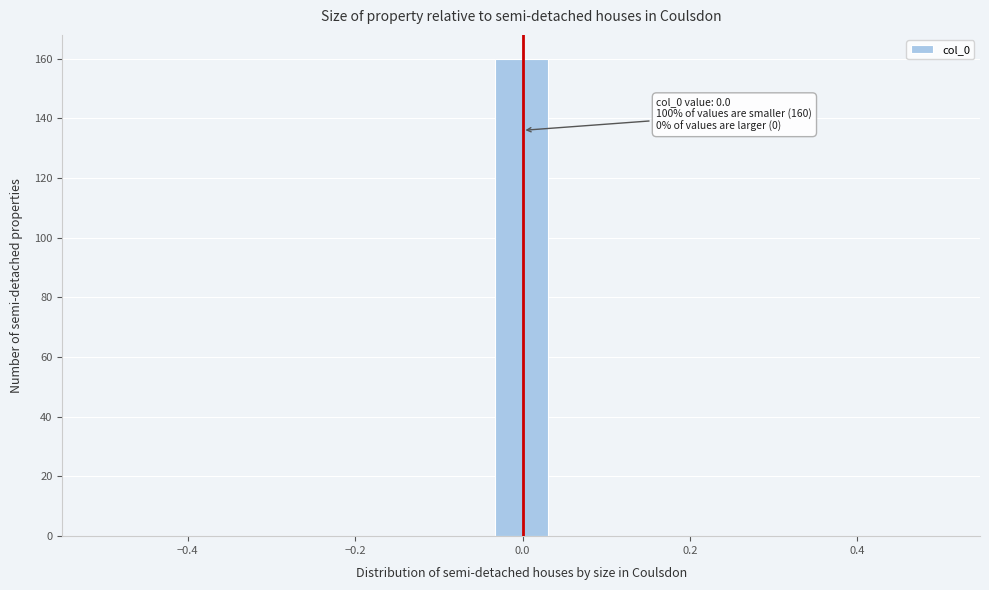

Around what value on the x-axis is the tallest bar? Give the approximate position of its centre, as read against the axis.

0.00